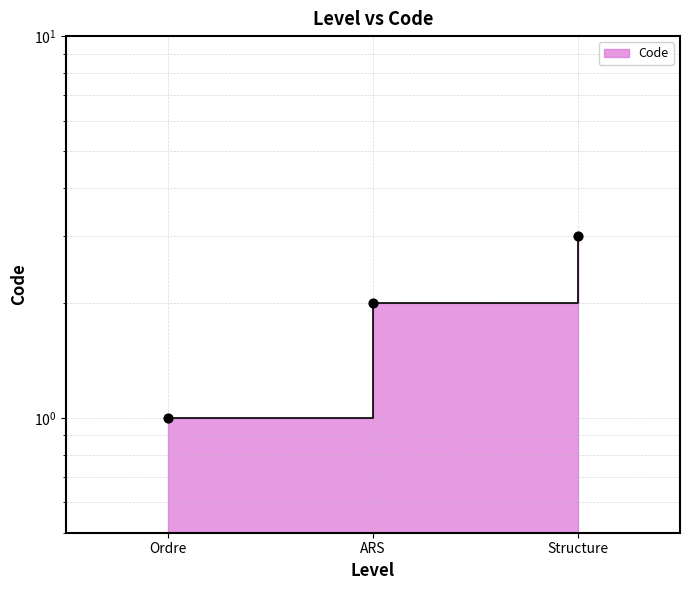

What is the change in value from Ordre to Structure?

+2